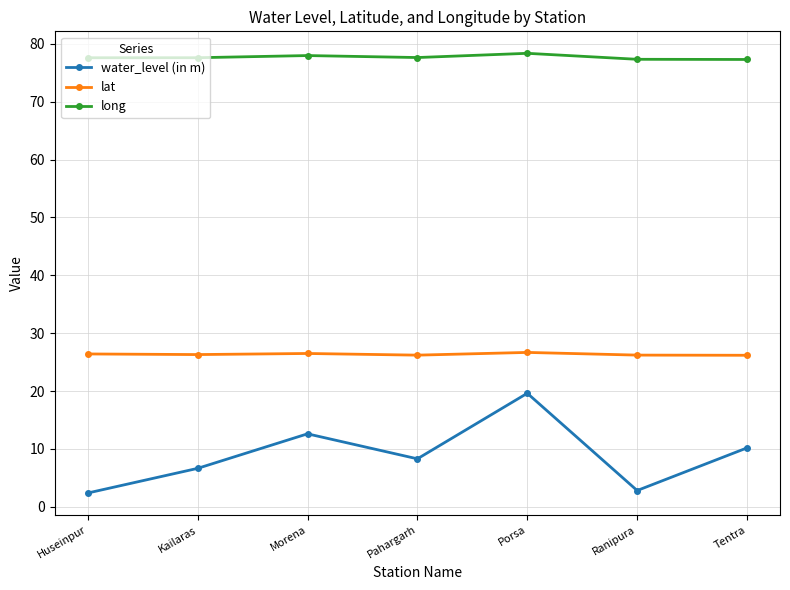

What is the maximum value shown in the chart?

78.4